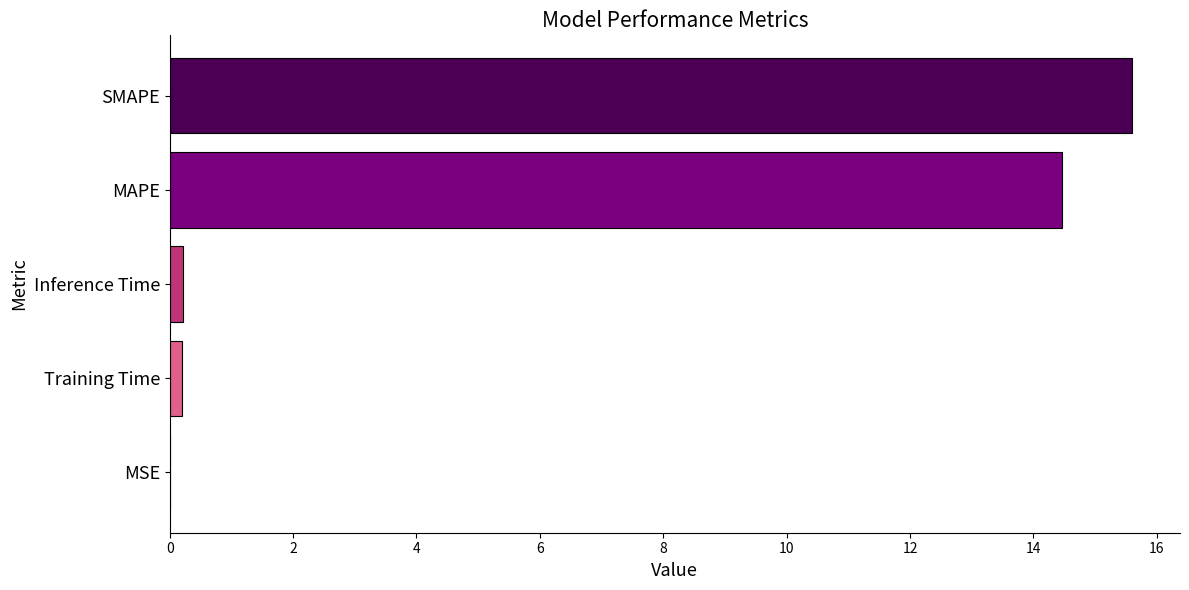

Which has a higher value, MAPE or Inference Time?

MAPE